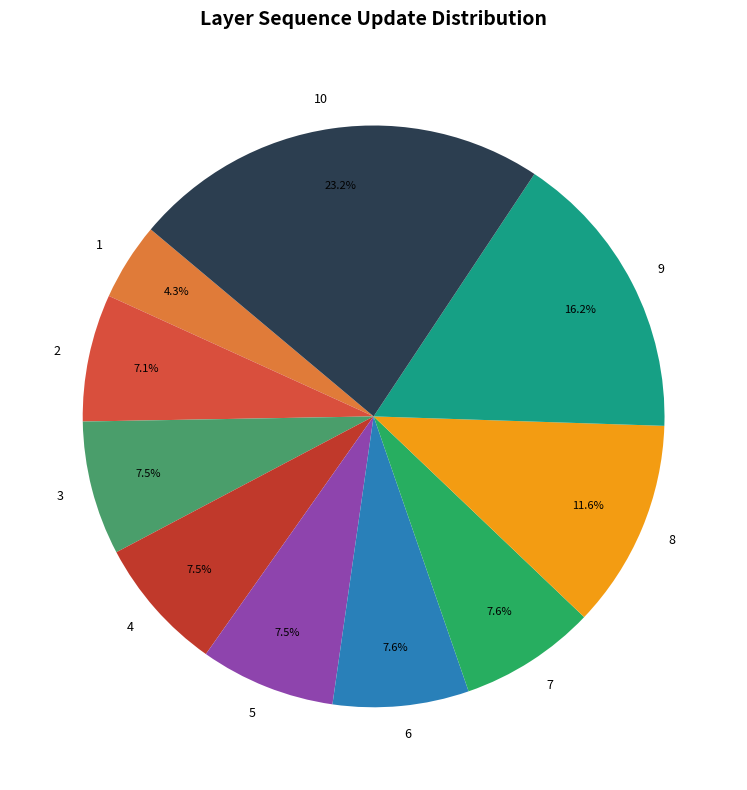

What percentage is NOT represented by 3?

92.5%